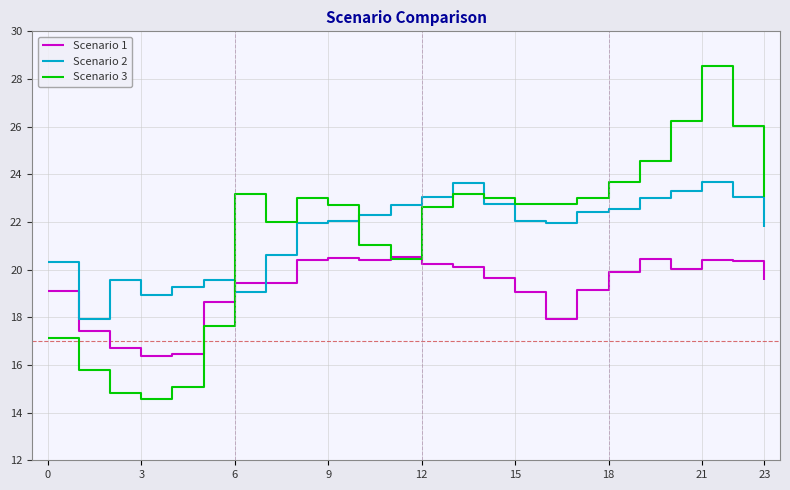

How many intersections are there between Scenario 3 and Scenario 2?

3